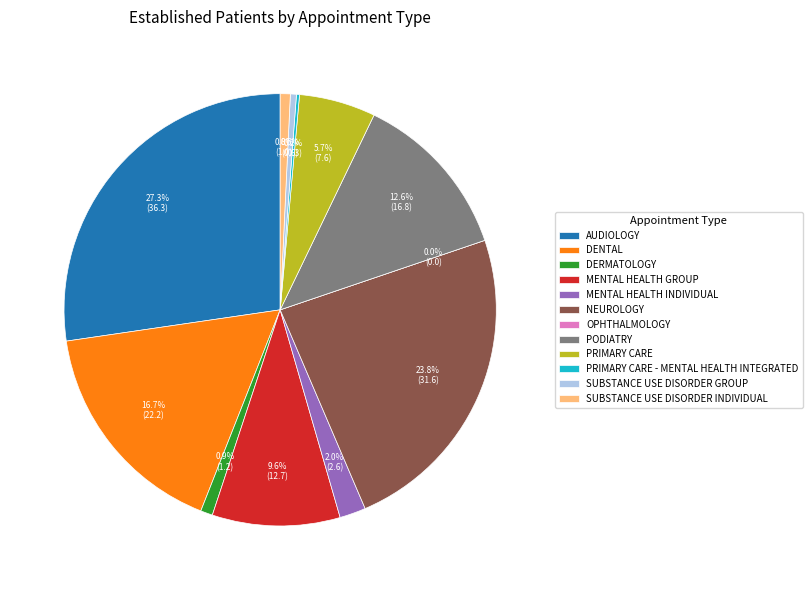

Which has a higher value, OPHTHALMOLOGY or PRIMARY CARE?

PRIMARY CARE